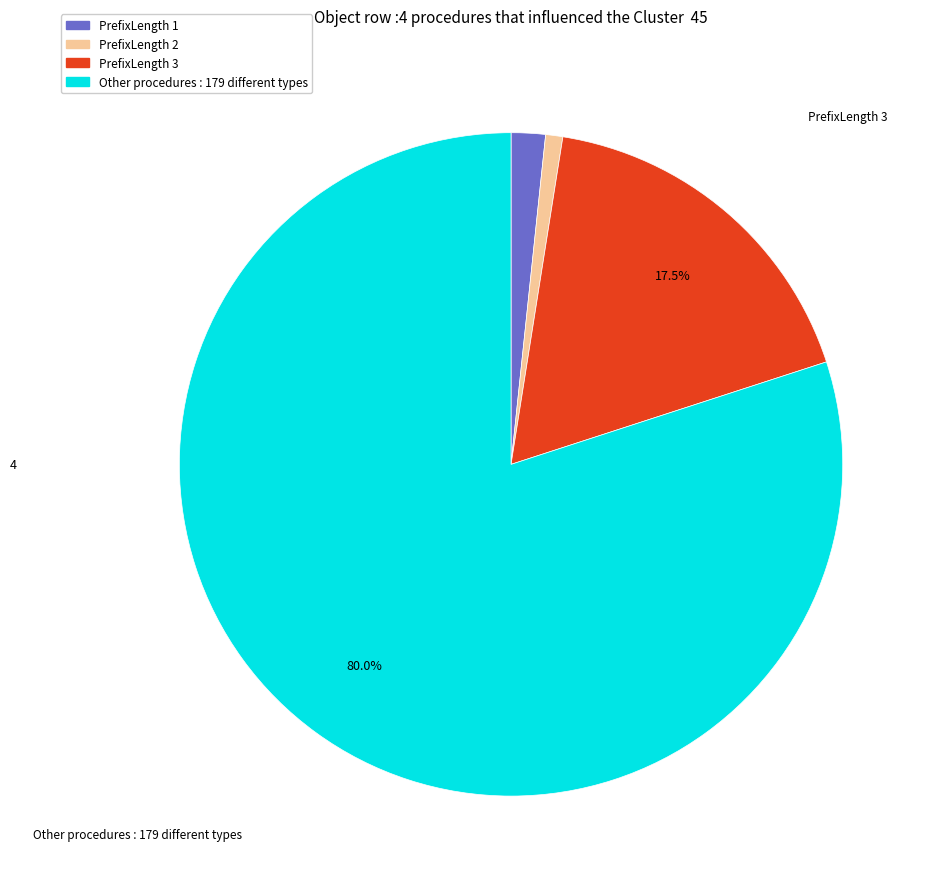

Is there any slice that represents more than half of the pie?

Yes